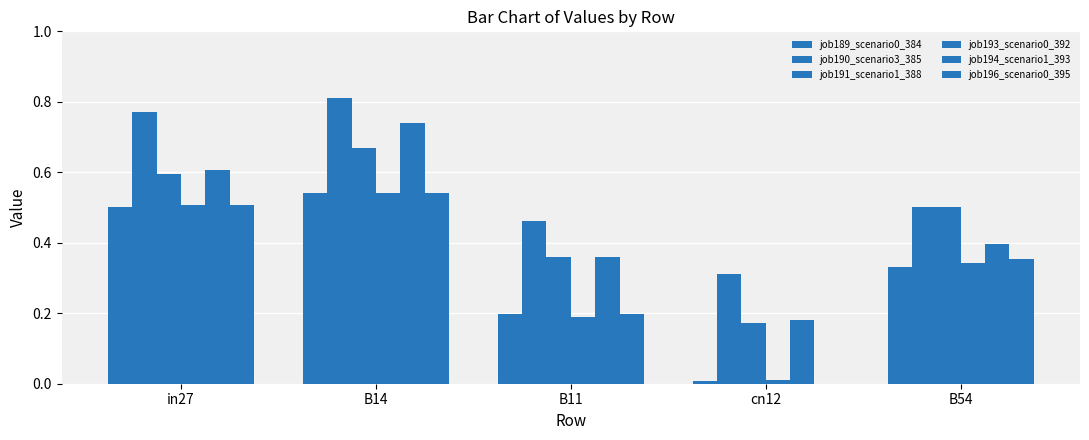

What is the maximum value shown in the chart?

0.8